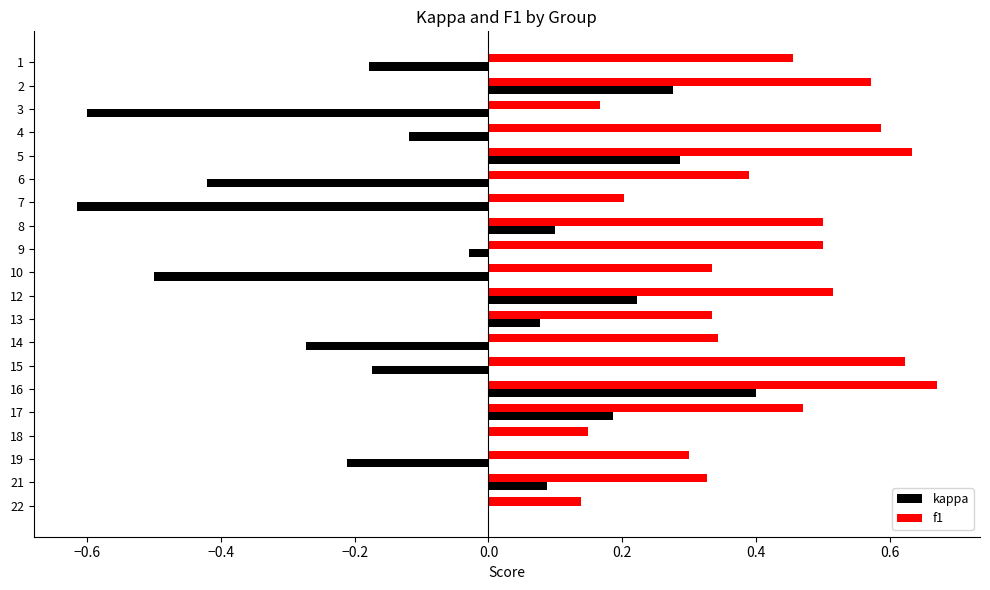

What is the sum of all kappa values?

-1.5